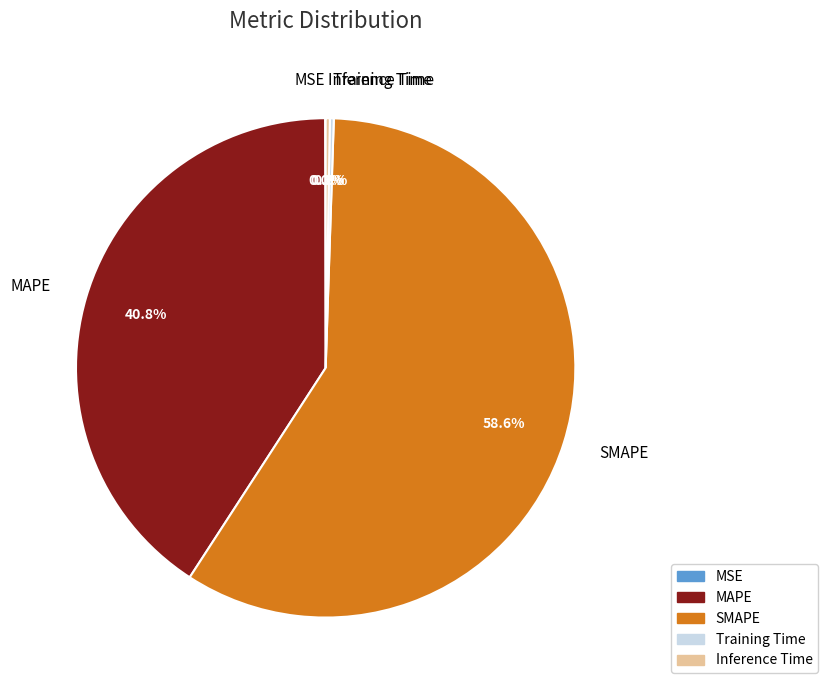

What percentage is NOT represented by MAPE?

59.2%